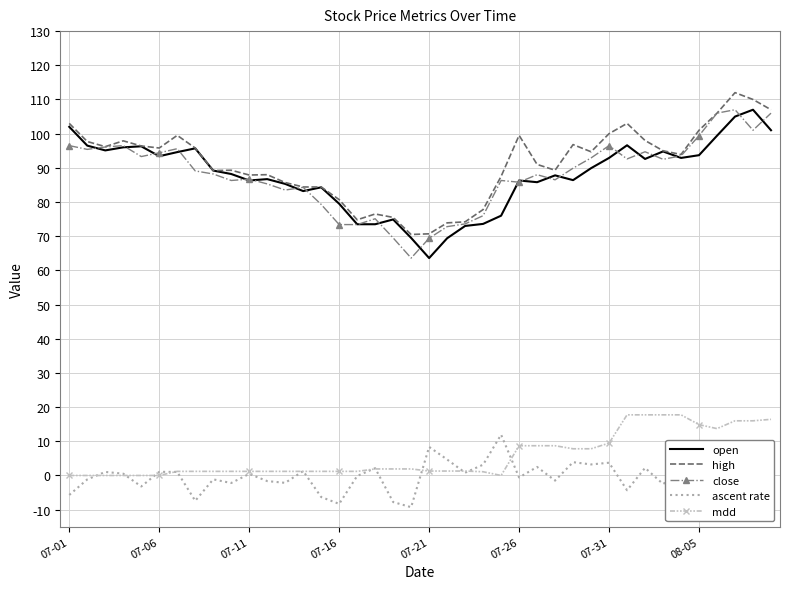

True or false: ascent rate has more than 0 points higher than both neighbors.

True